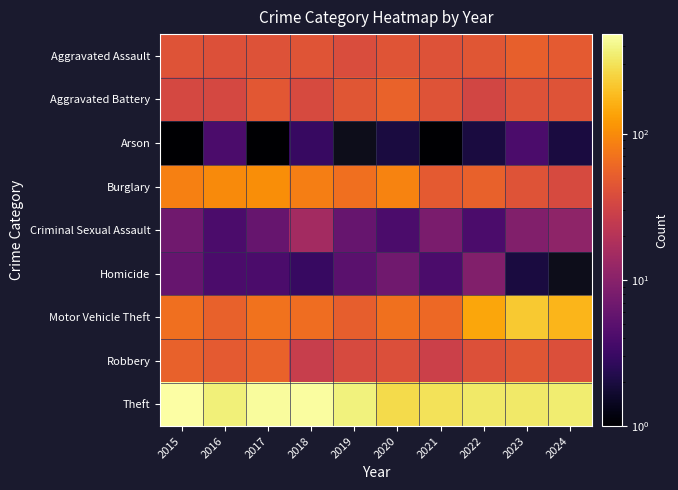

Which series has the largest total across all categories?

Theft